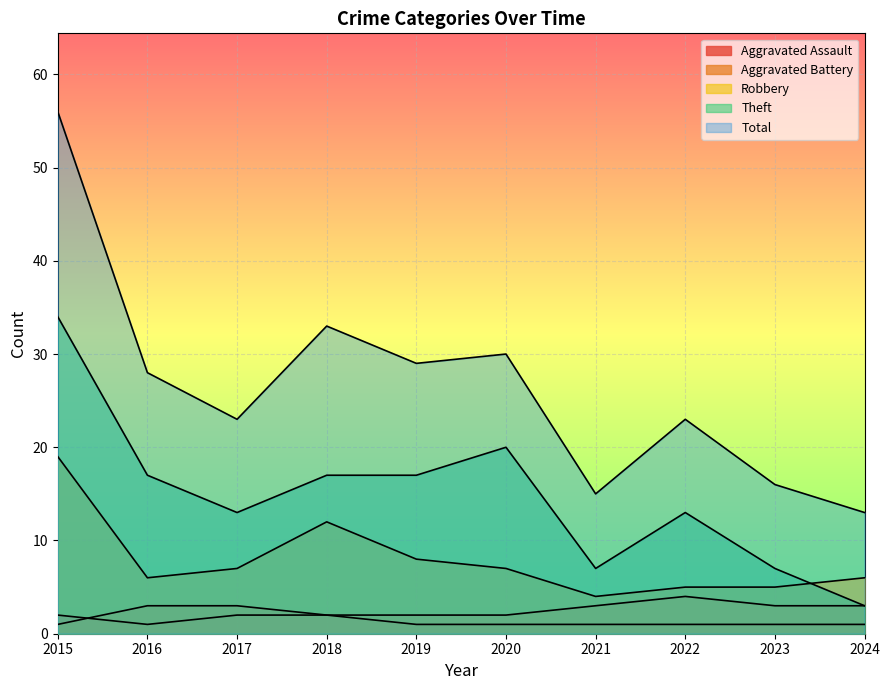

Does the chart display data point markers on the line(s)?

No